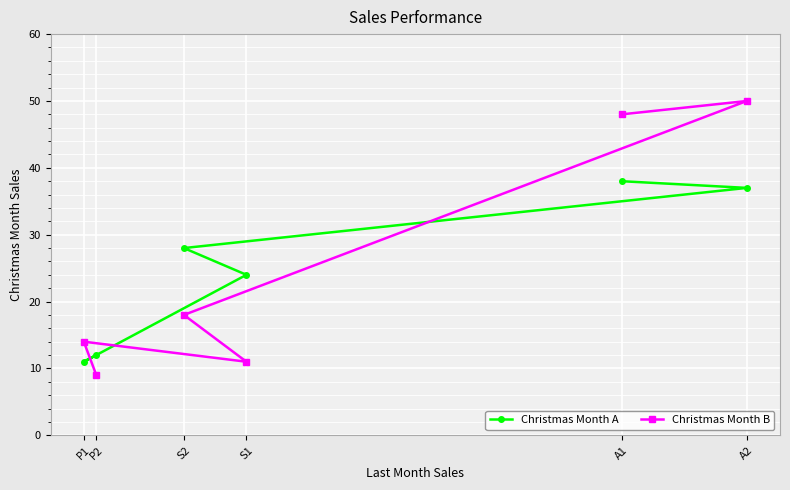

Reading left to right, transcribe all the data shown in this chart.

Christmas Month A: P1=11	P2=12	S2=28	S1=24	A1=38	A2=37
Christmas Month B: P1=14	P2=9	S2=18	S1=11	A1=48	A2=50